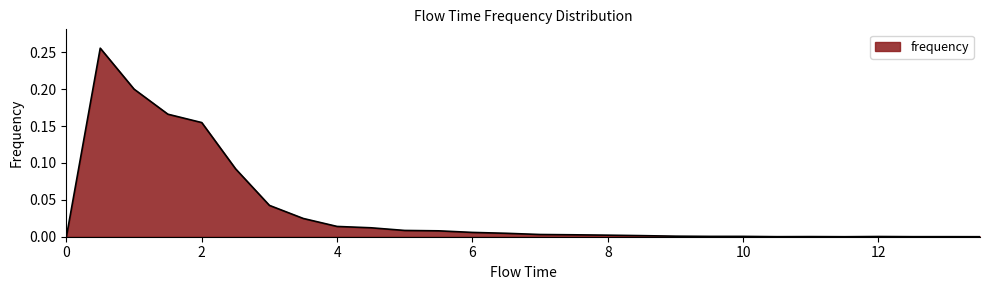

Reading right to left, what are all the values shown in this chart?

0.0	0.0	0.0	0.0	0.0	0.0	0.0	0.0	0.0	0.0	0.0	0.0	0.0	0.0	0.0	0.0	0.0	0.0	0.0	0.0	0.0	0.0	0.1	0.2	0.2	0.2	0.3	0.0